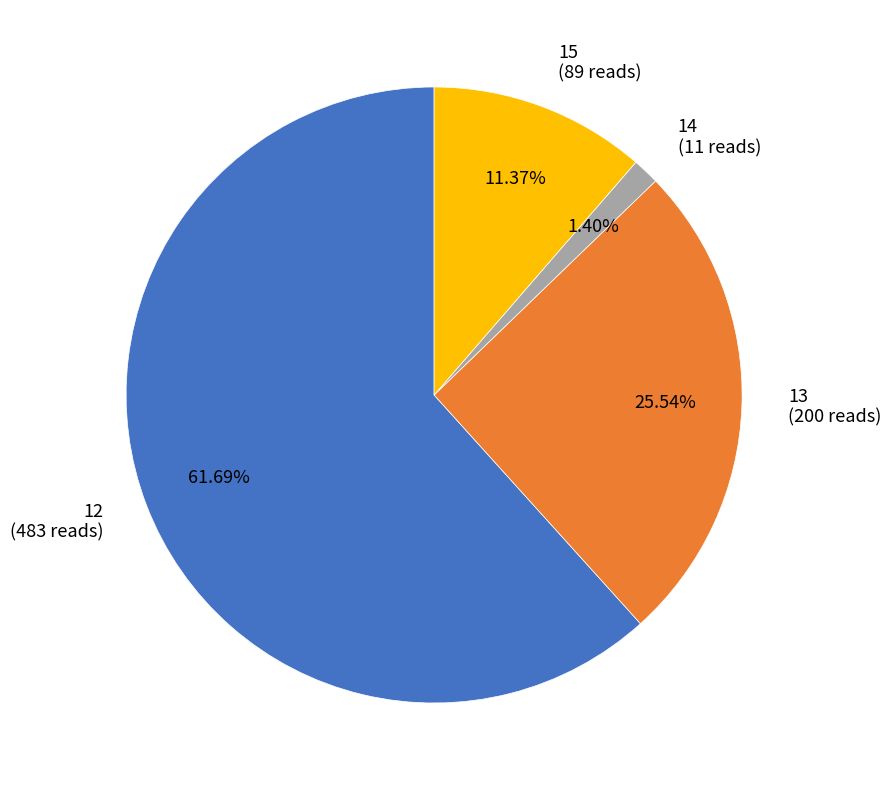

Combined, do 15 (89 reads) and 13 (200 reads) account for over 50%?

No